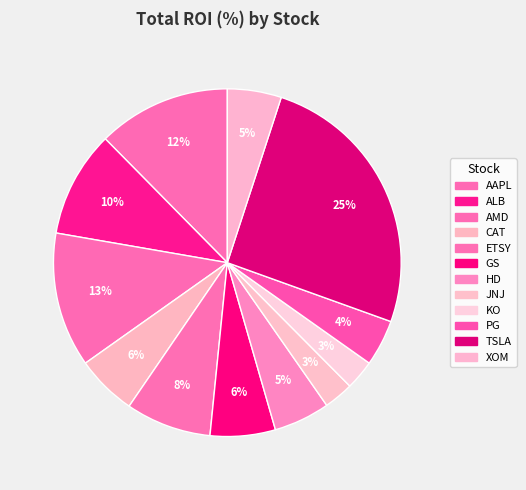

Is there a majority slice in this chart?

No